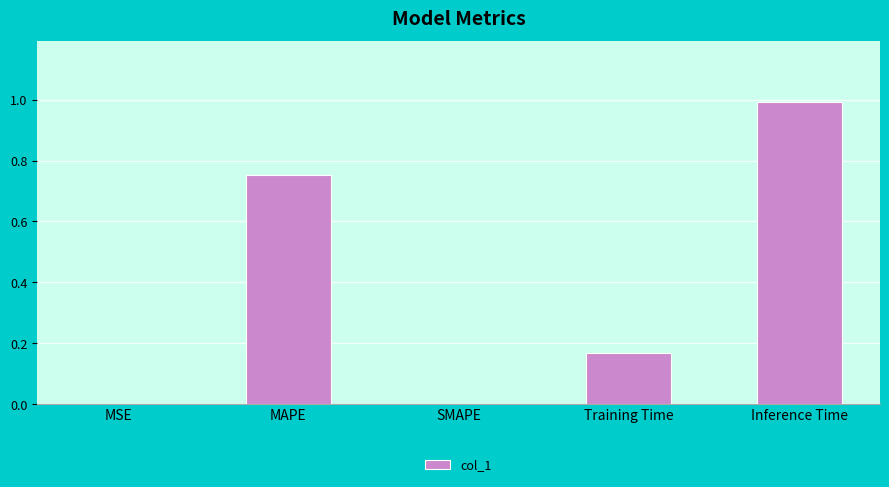

Which has a higher value, MAPE or MSE?

MAPE